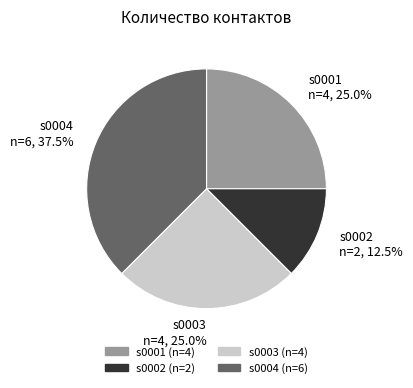

What percentage do s0001 and s0004 together represent?

62.5%